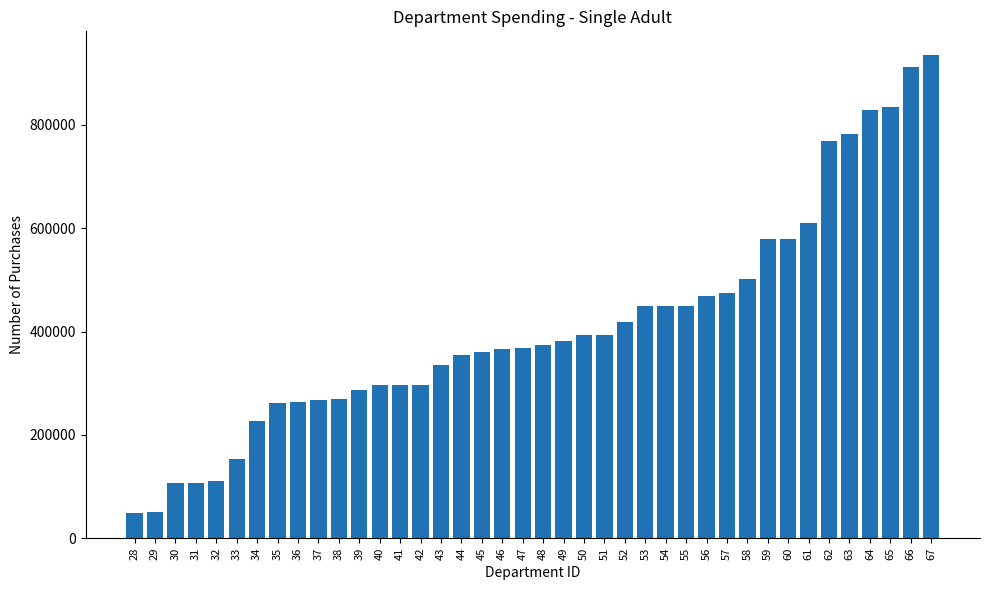

What is the greatest value displayed?

934202